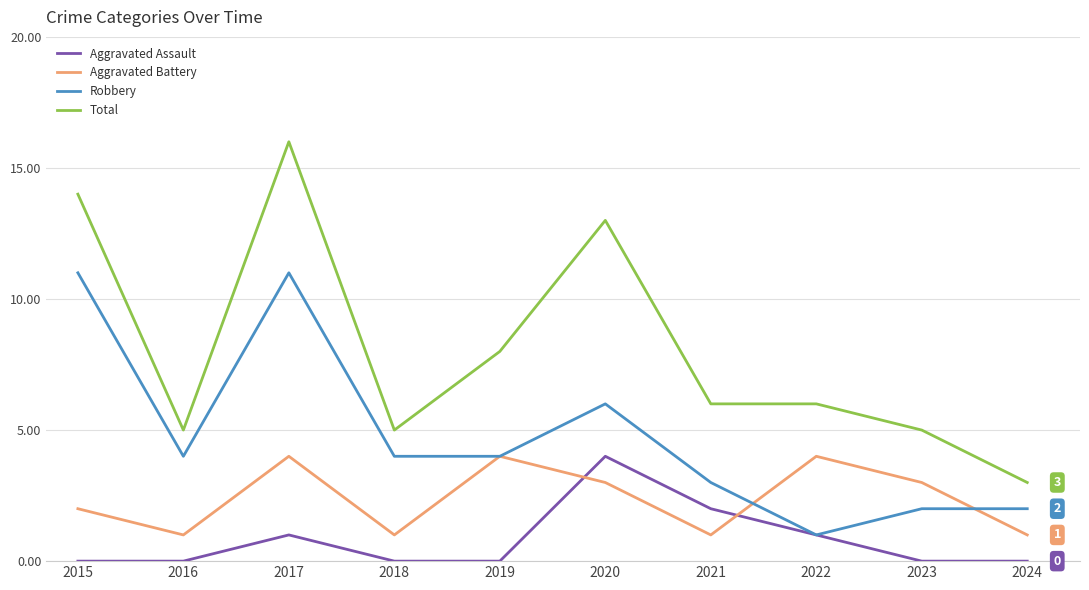

Is this an area chart (filled region under the line)?

No